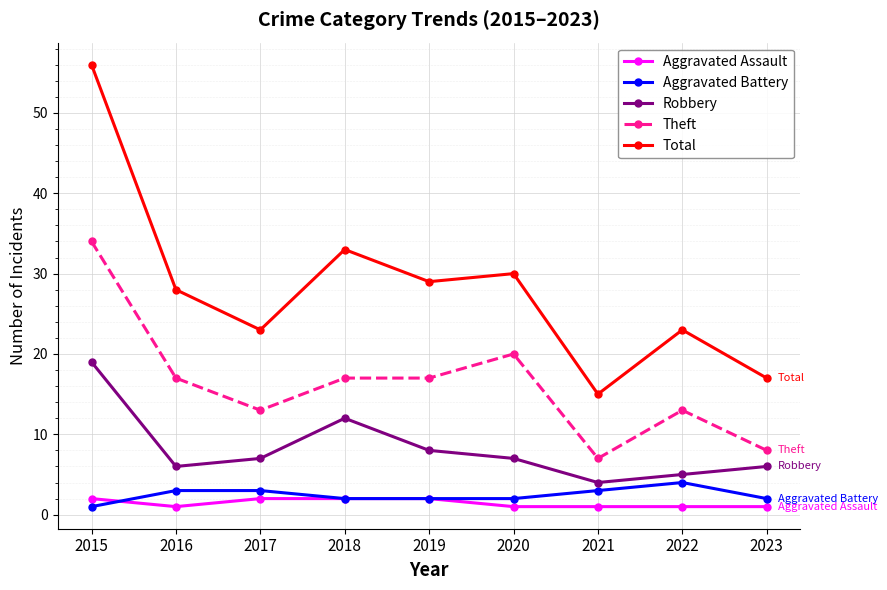

Reading right to left, extract all data points from this chart.

Aggravated Assault: 1	1	1	1	2	2	2	1	2
Aggravated Battery: 2	4	3	2	2	2	3	3	1
Robbery: 6	5	4	7	8	12	7	6	19
Theft: 8	13	7	20	17	17	13	17	34
Total: 17	23	15	30	29	33	23	28	56